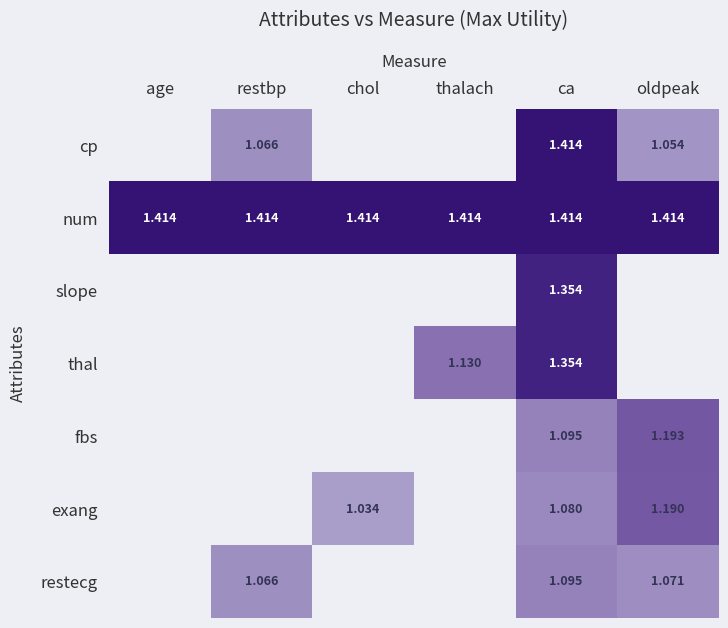

What is the difference between the highest and lowest values at age?

1.4